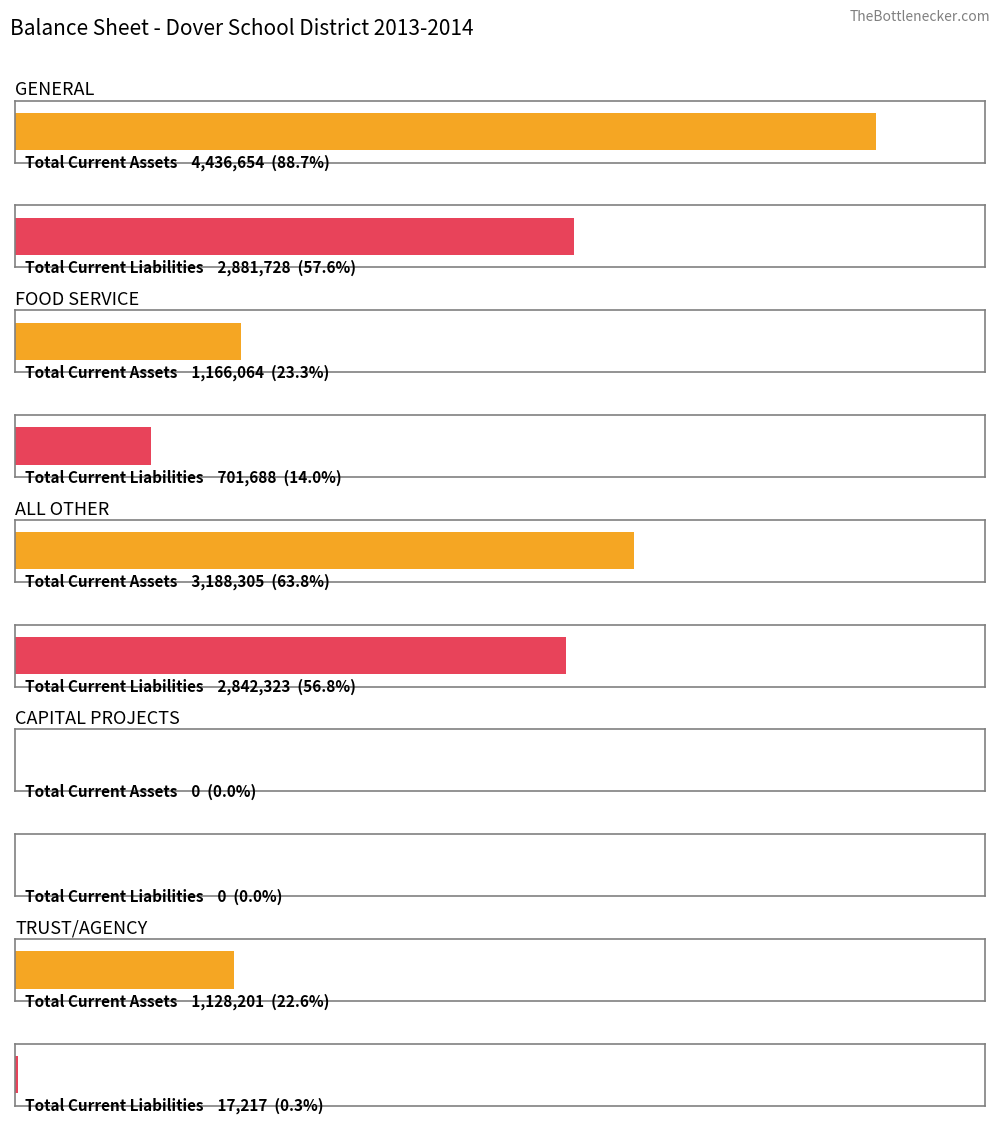

Does the chart contain stacked bars?

No